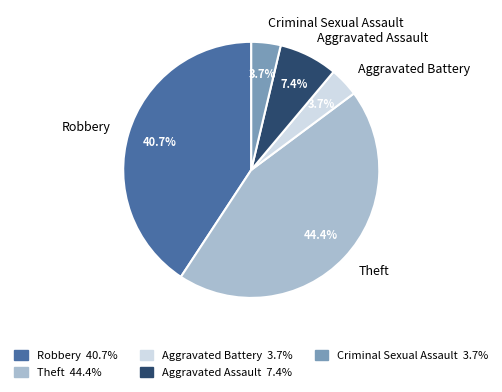

Between Theft and Aggravated Battery, which is larger?

Theft